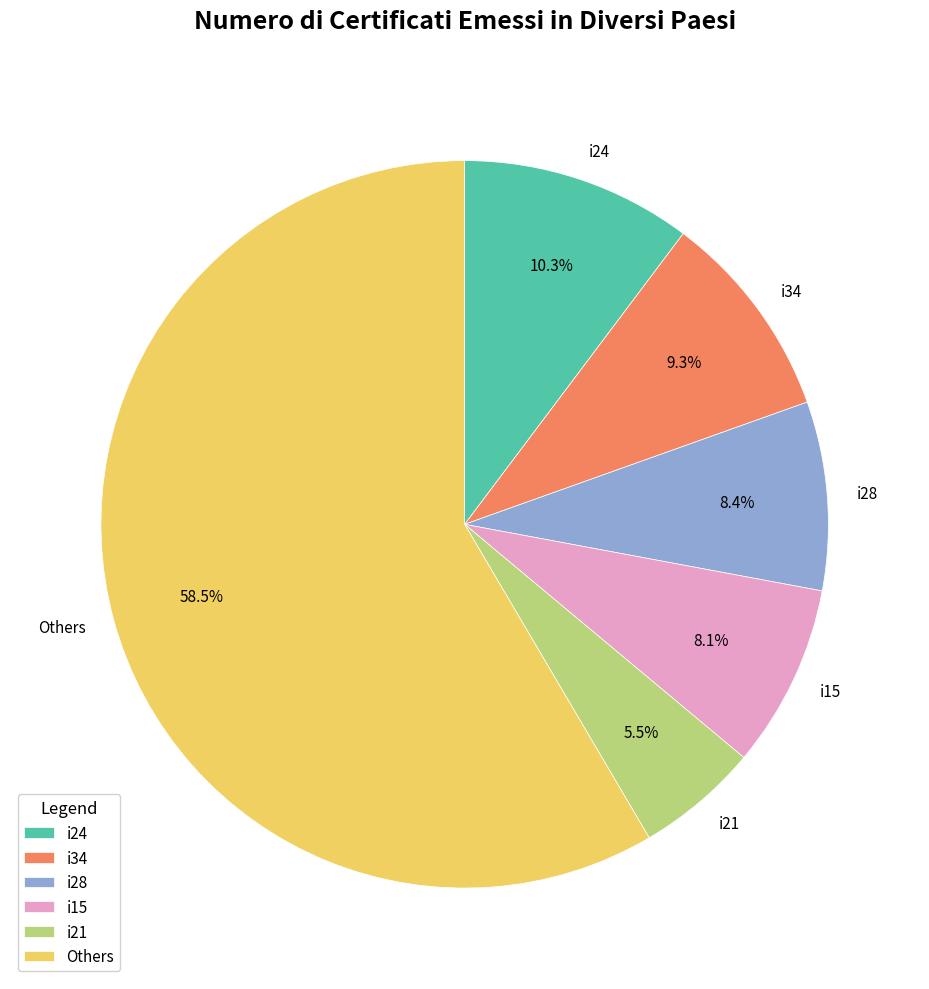

Do i15 and i24 together represent more than half of the pie?

No